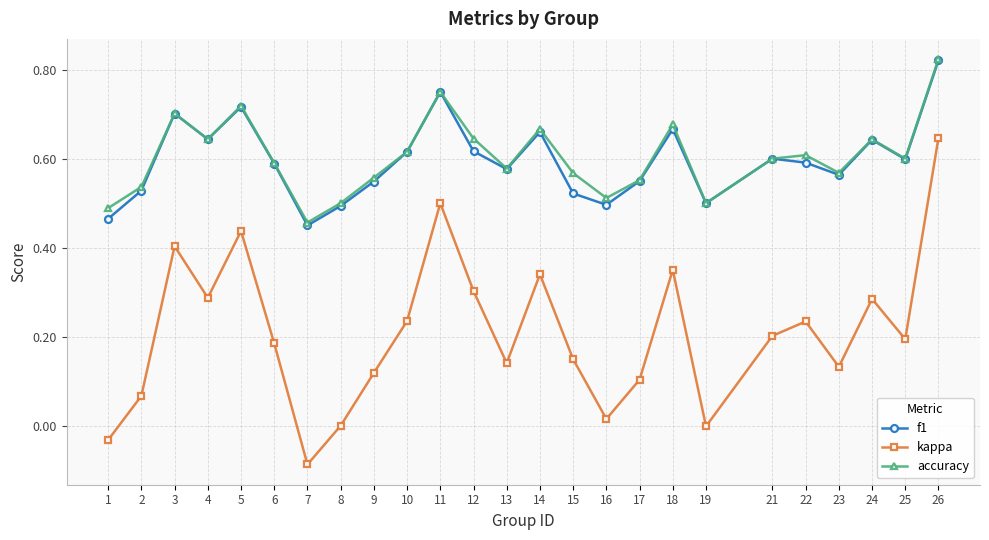

Rank the series at 15 from highest to lowest value.

accuracy, f1, kappa